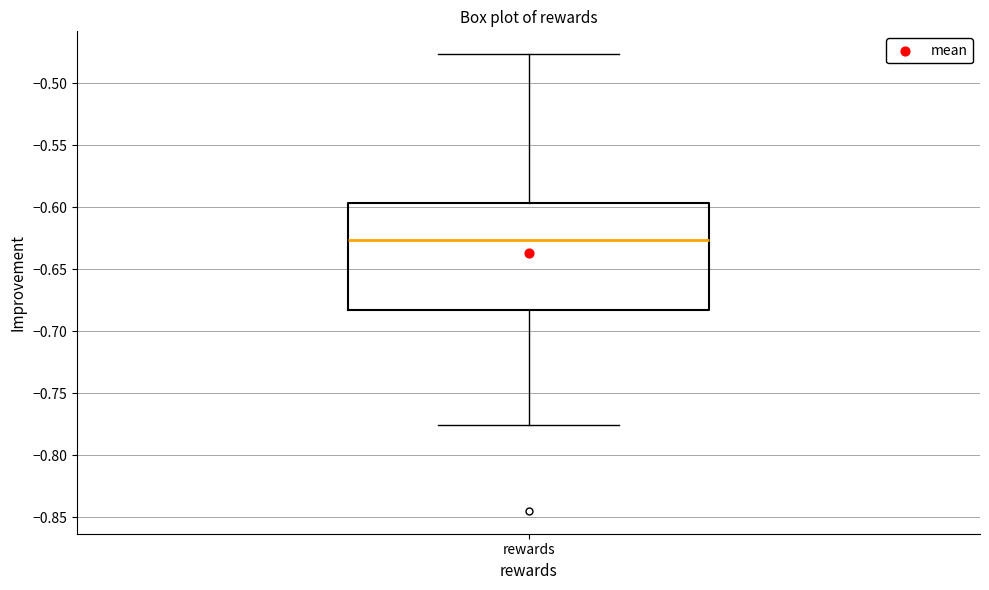

Transcribe this box plot: give where the median line is, the range the box spans, and where the two whiskers end, as read against the y-axis. The values are not printed on the chart, so give them approximately, as read against the axis.

median -0.625, box -0.685 to -0.595, whiskers -0.775 to -0.475